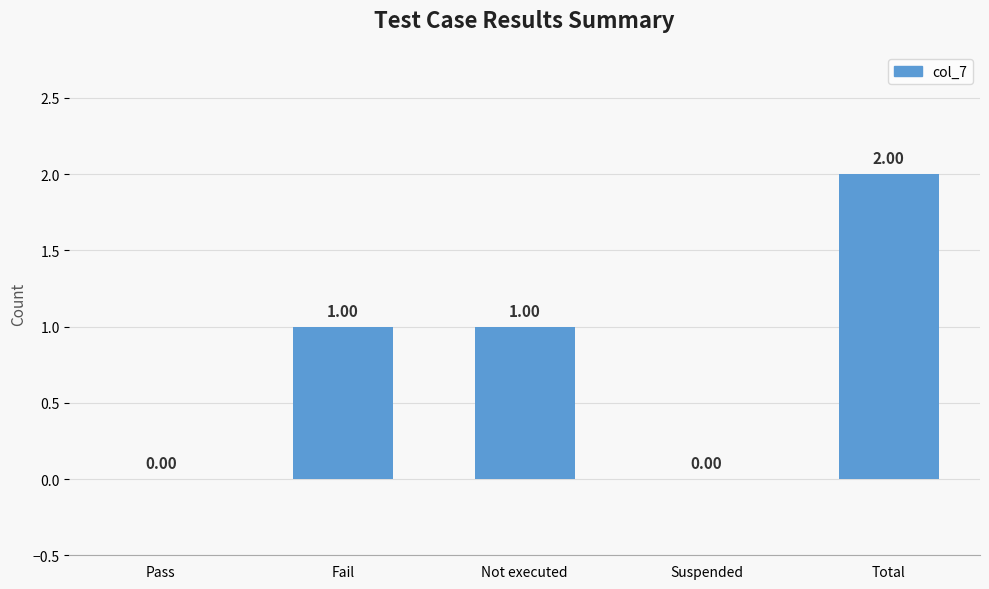

Which has a higher value, Fail or Suspended?

Fail